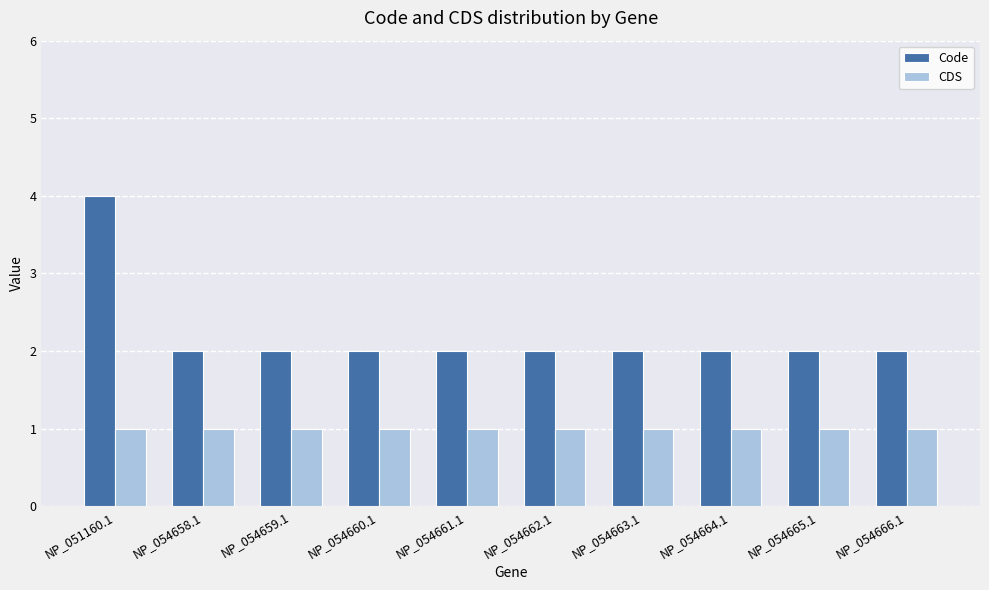

Which category has the highest value across all series?

NP_051160.1